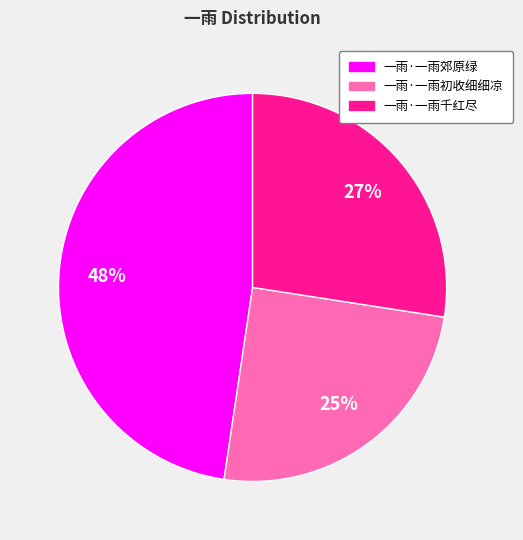

To the nearest percent, what is the difference between the largest and smallest slice percentages?

23%